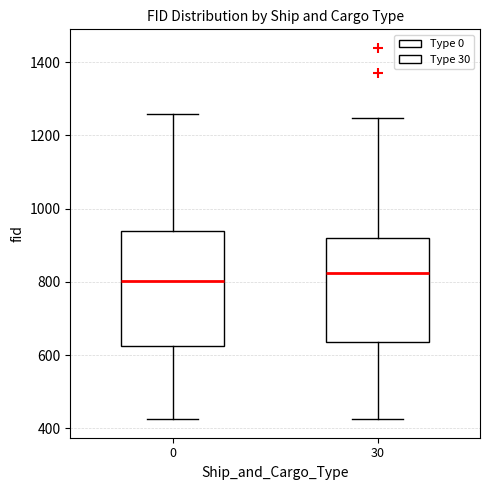

Comparing the boxes themselves (not the whiskers), which one is the tallest?

0